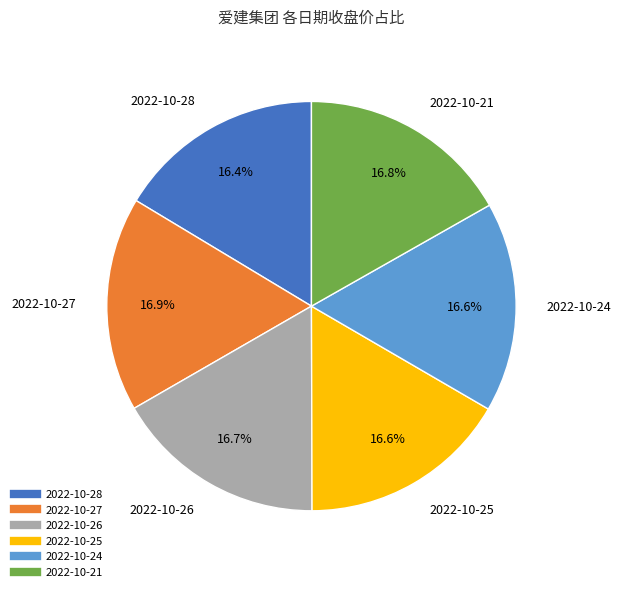

To the nearest percent, what is the average slice percentage?

17%